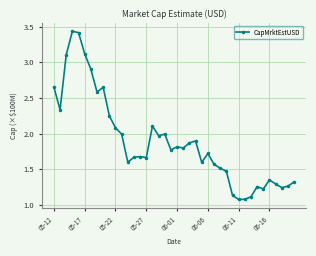

True or false: there are more than 2 points higher than both neighbors.

True